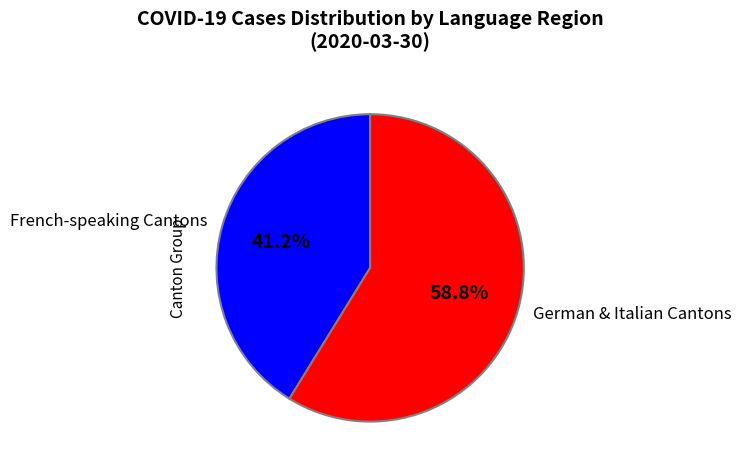

Which category has the smallest portion of the pie?

French-speaking Cantons